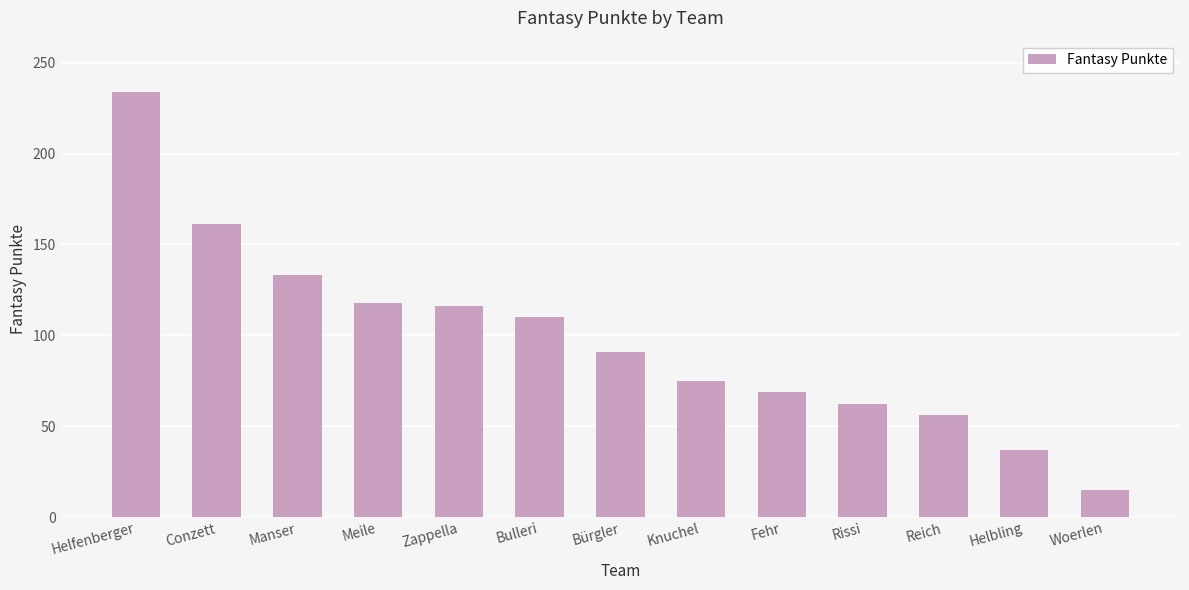

What is the change in value from Manser to Woerlen?

-118